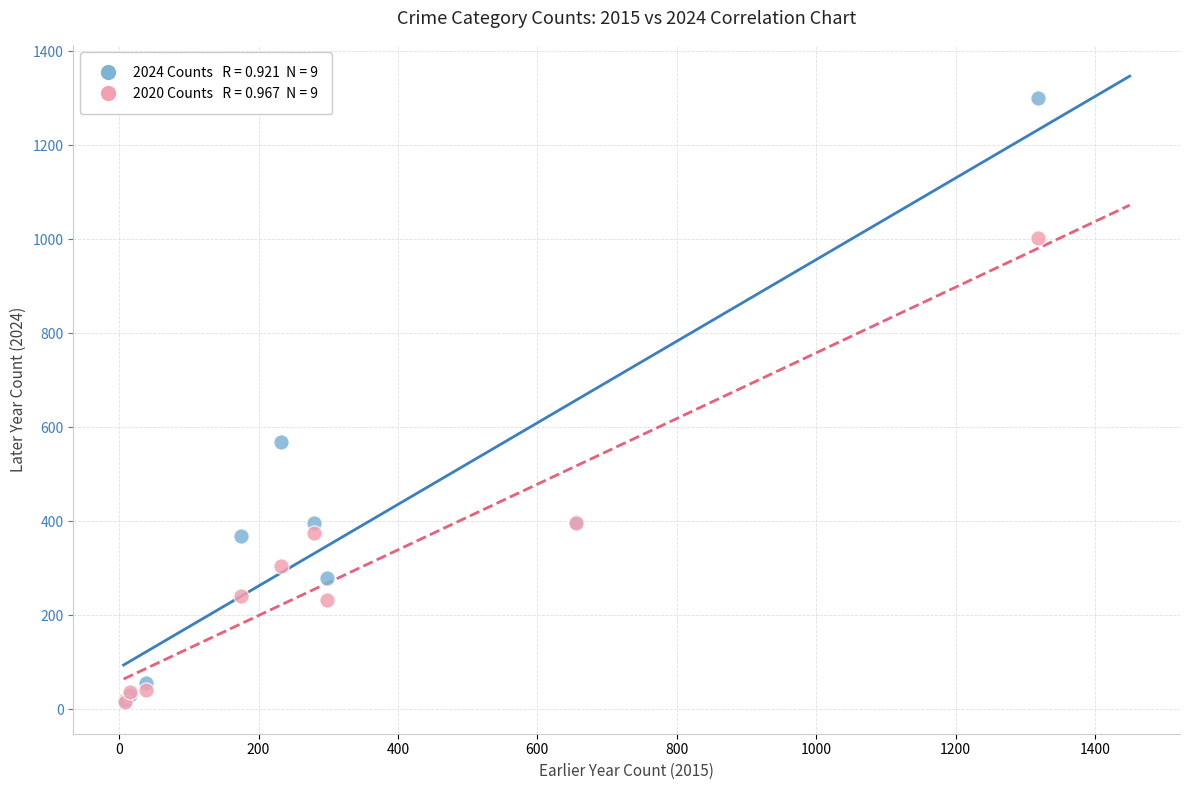

Across all series, what Y value is closest to 657?

568